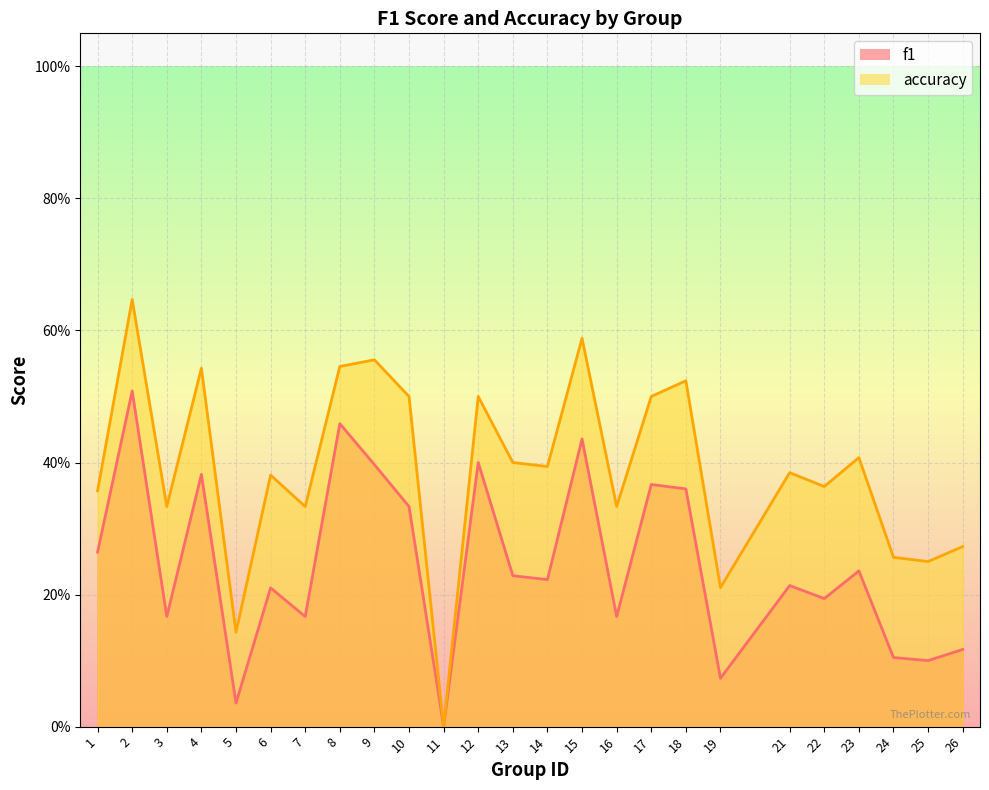

Is it true that f1 equals 0.1 at 6?

False